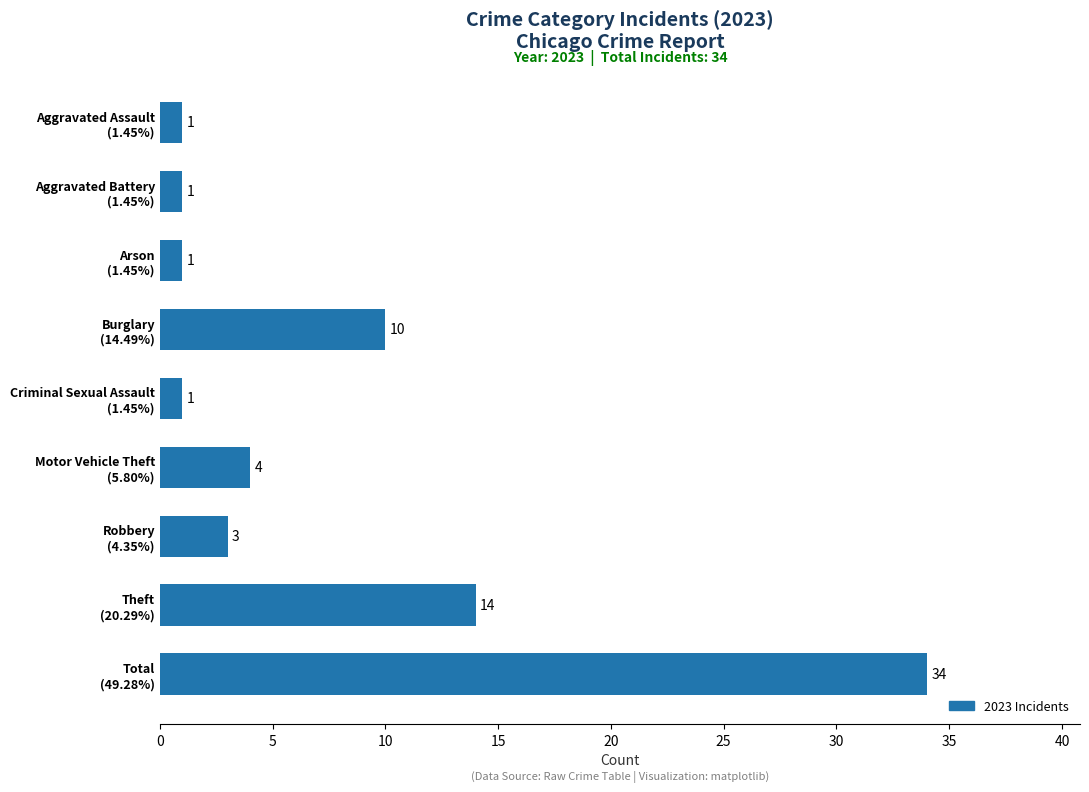

How many data points does each series have?

9